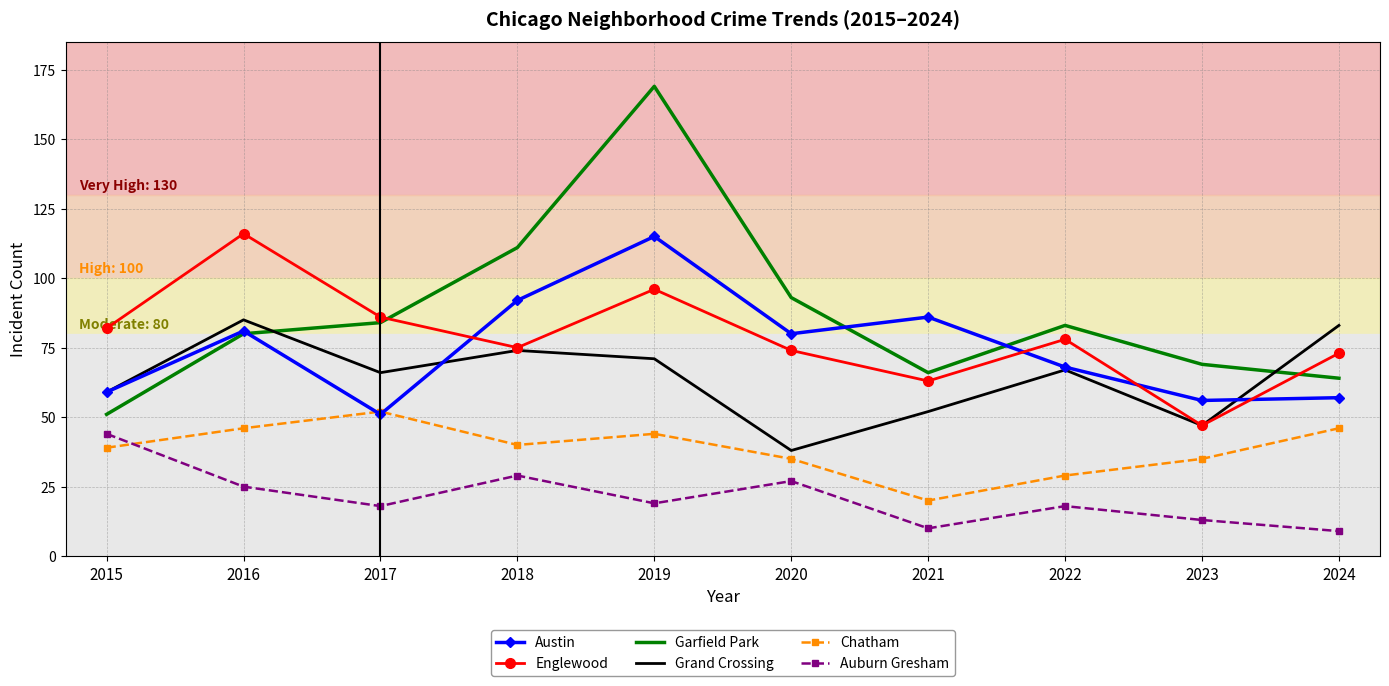

What is the maximum value for Austin?

115